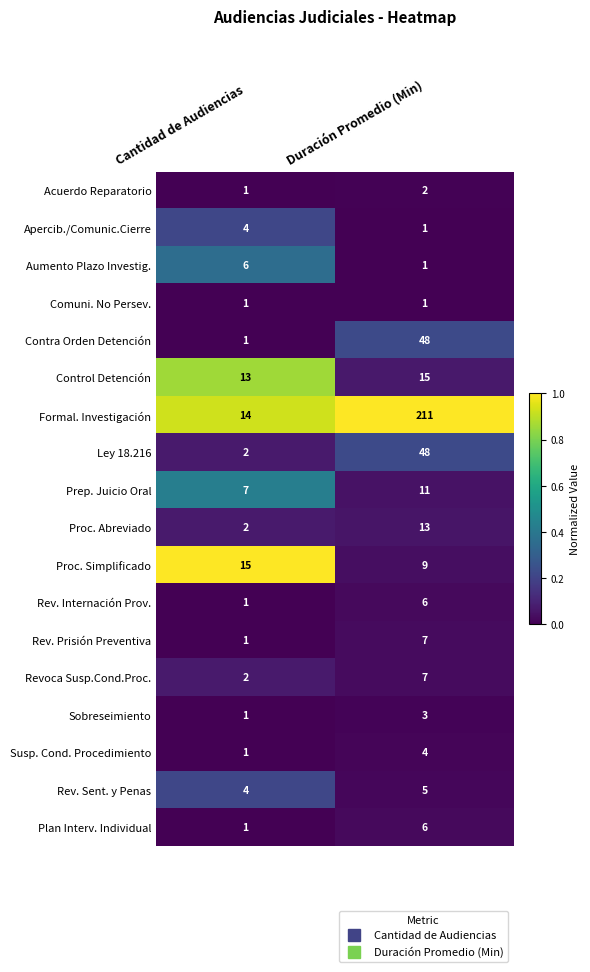

What is the sum of the Plan Interv. Individual values at Duración Promedio (Min) and Cantidad de Audiencias?

7